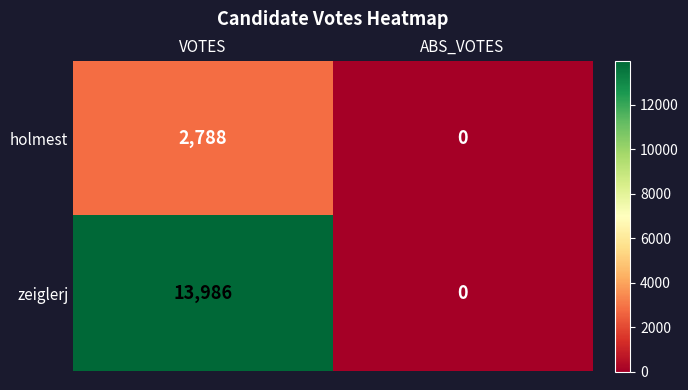

What is the sum of all zeiglerj values?

13986